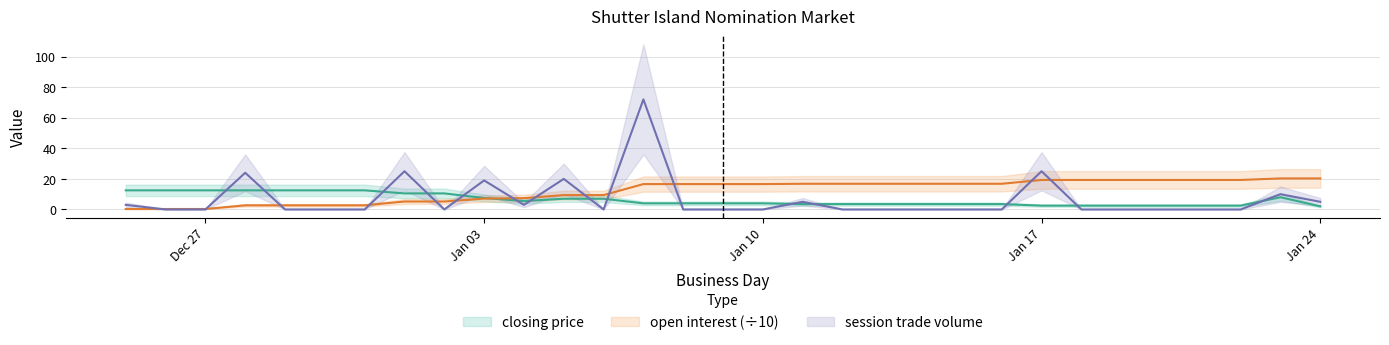

Which series has the largest total across all categories?

open interest